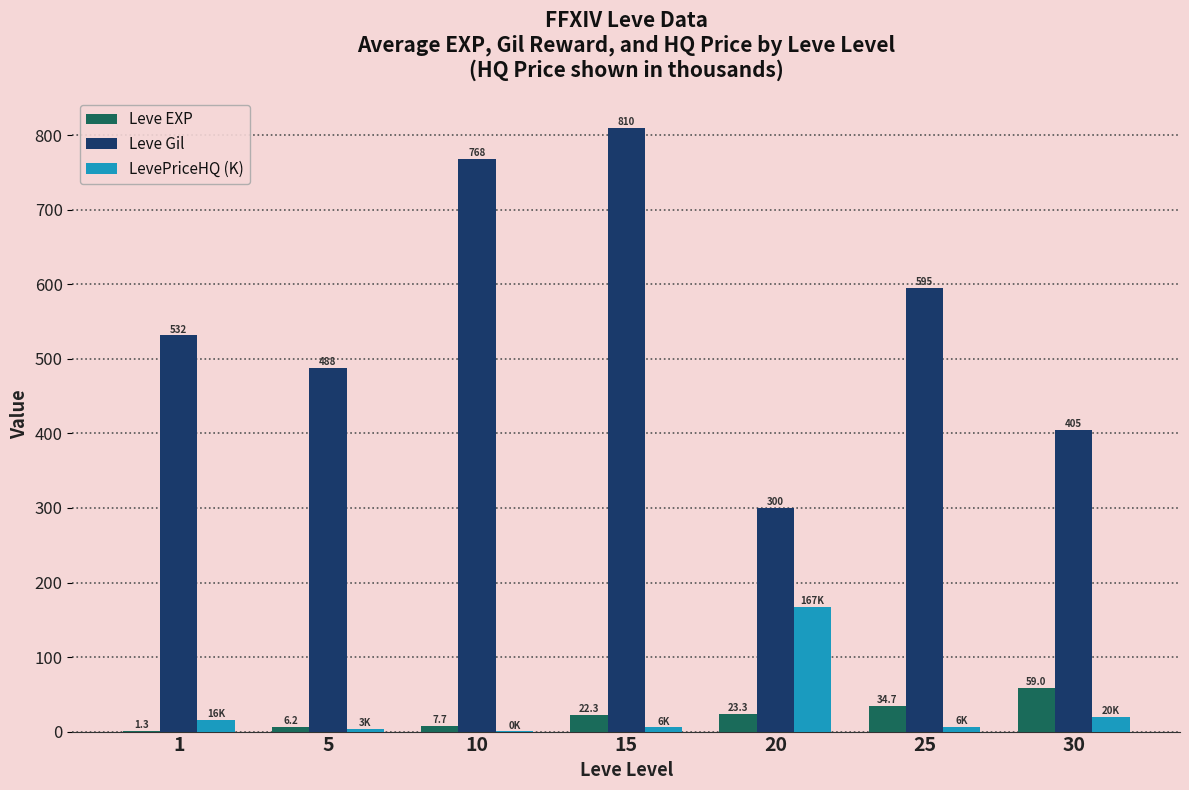

What value does the Leve EXP series have at 10?

7.7